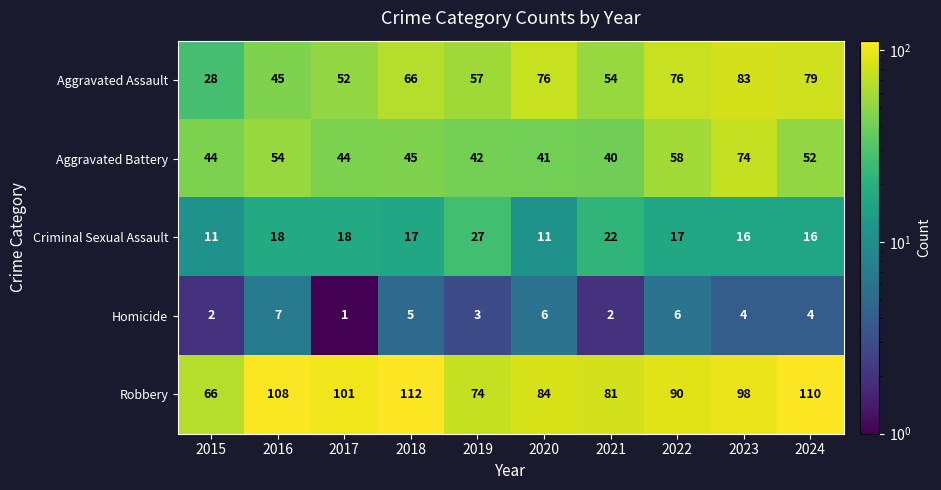

Which series has the largest total across all categories?

Robbery